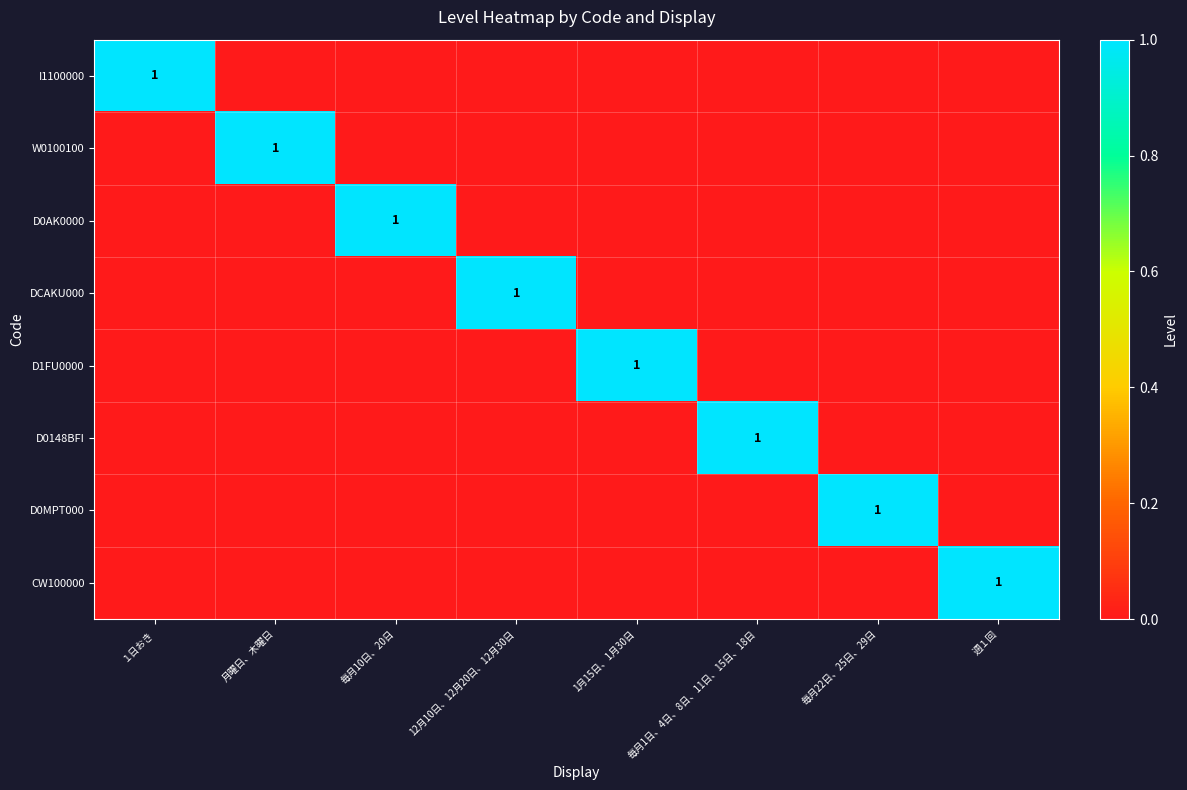

Rank the series at 月曜日、木曜日 from lowest to highest value.

I1100000, D0AK0000, DCAKU000, D1FU0000, D0148BFI, D0MPT000, CW100000, W0100100